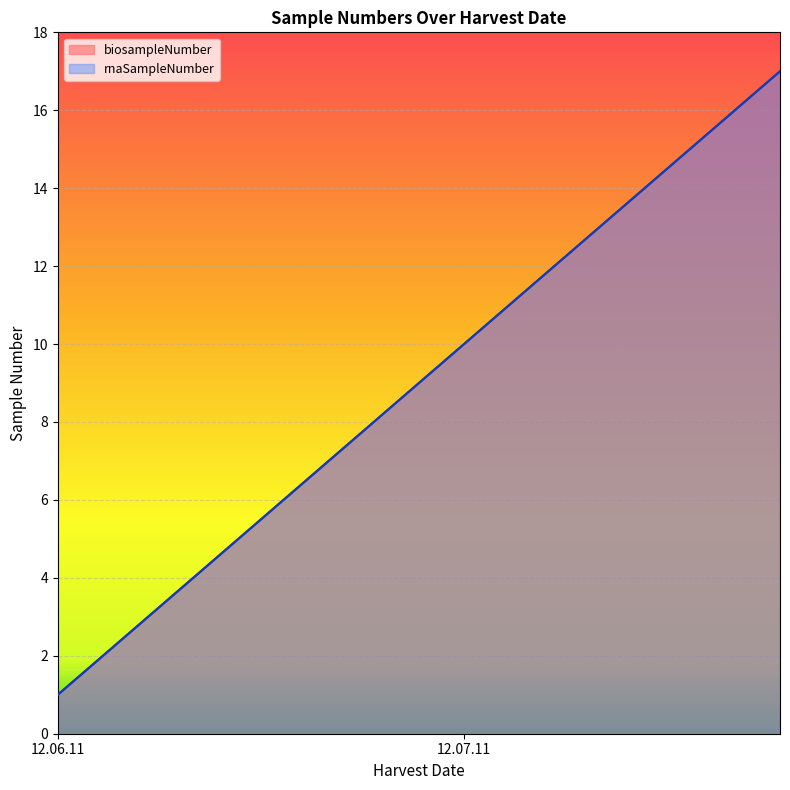

How many lines are shown in the chart?

2